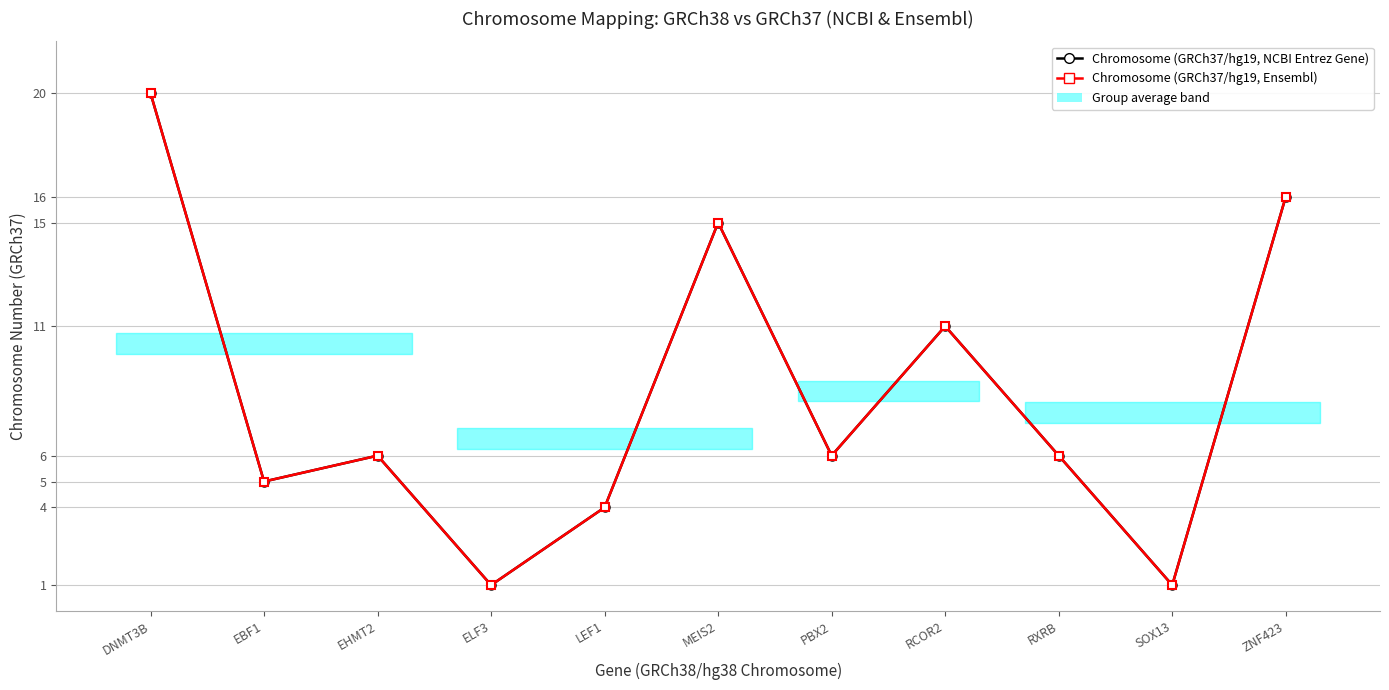

What are all the series names shown in the legend?

Chromosome (GRCh37/hg19, NCBI Entrez Gene), Chromosome (GRCh37/hg19, Ensembl)